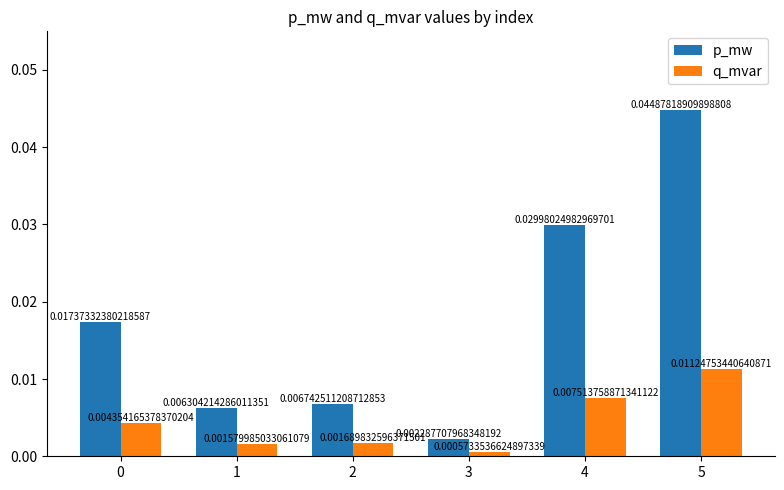

How many distinct data groups are displayed?

2